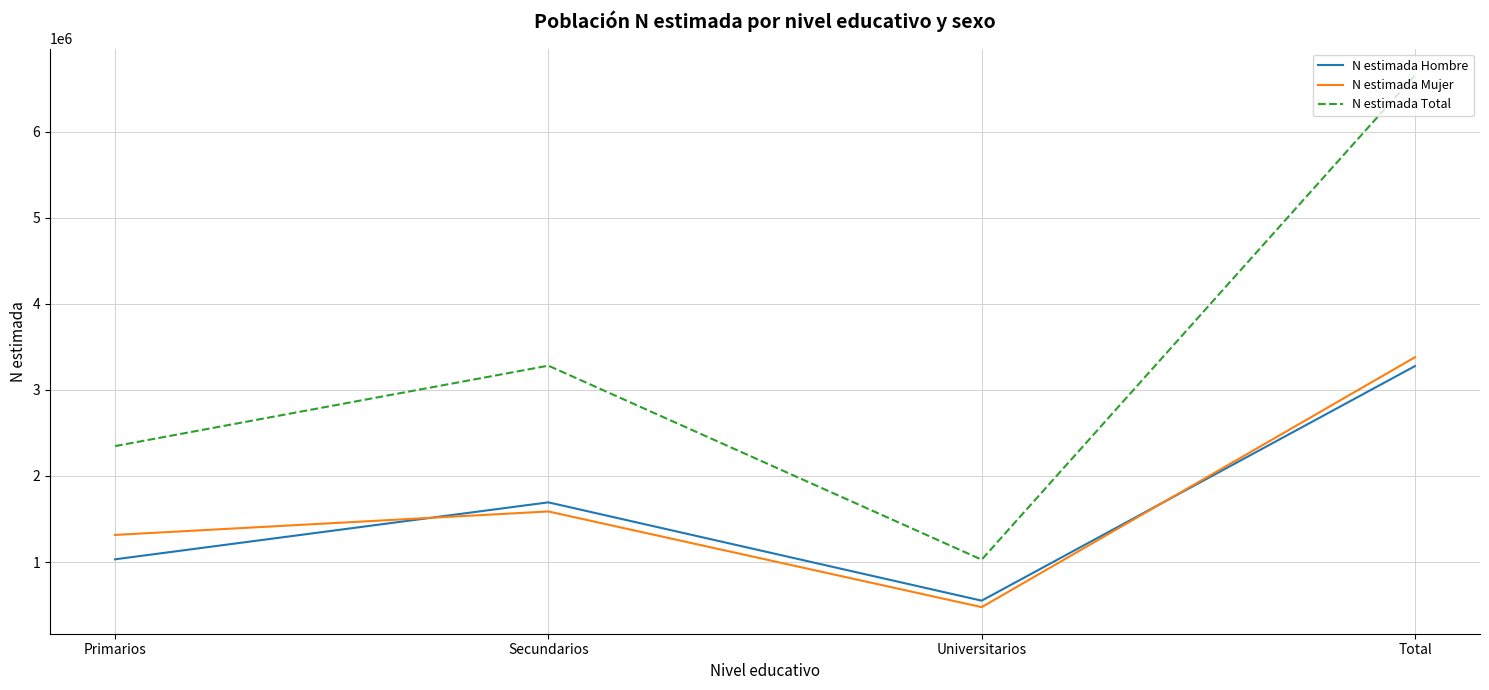

True or false: N estimada Mujer and N estimada Total cross at least once.

False